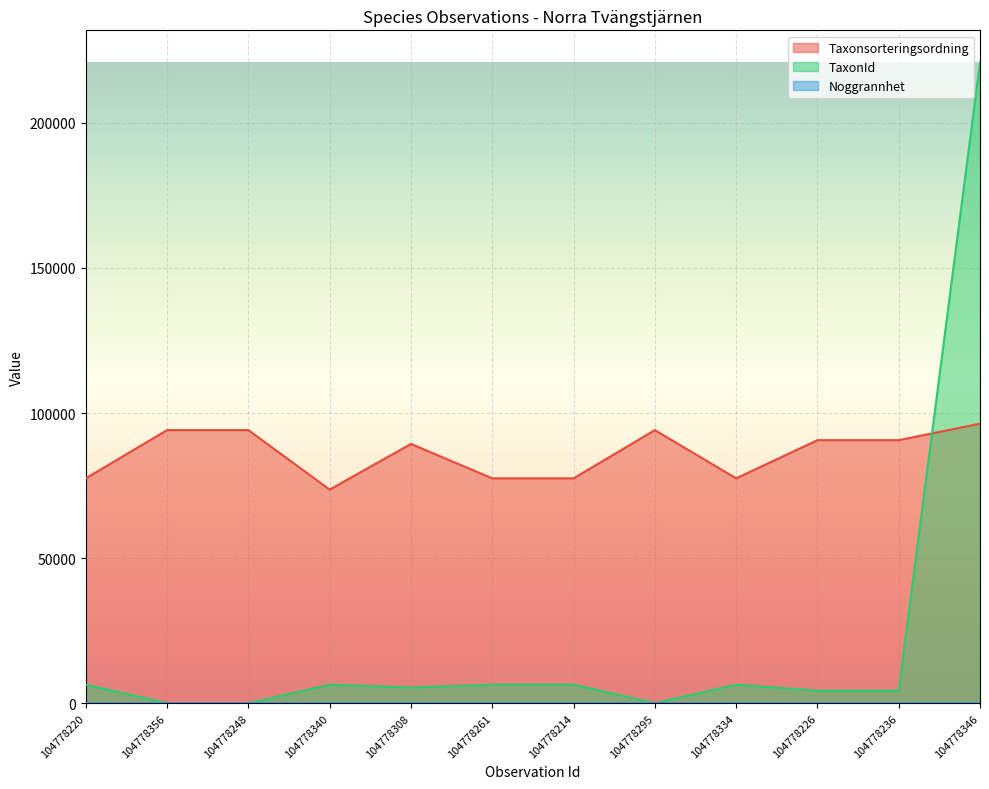

What is the sum of all Taxonsorteringsordning values?

1033014